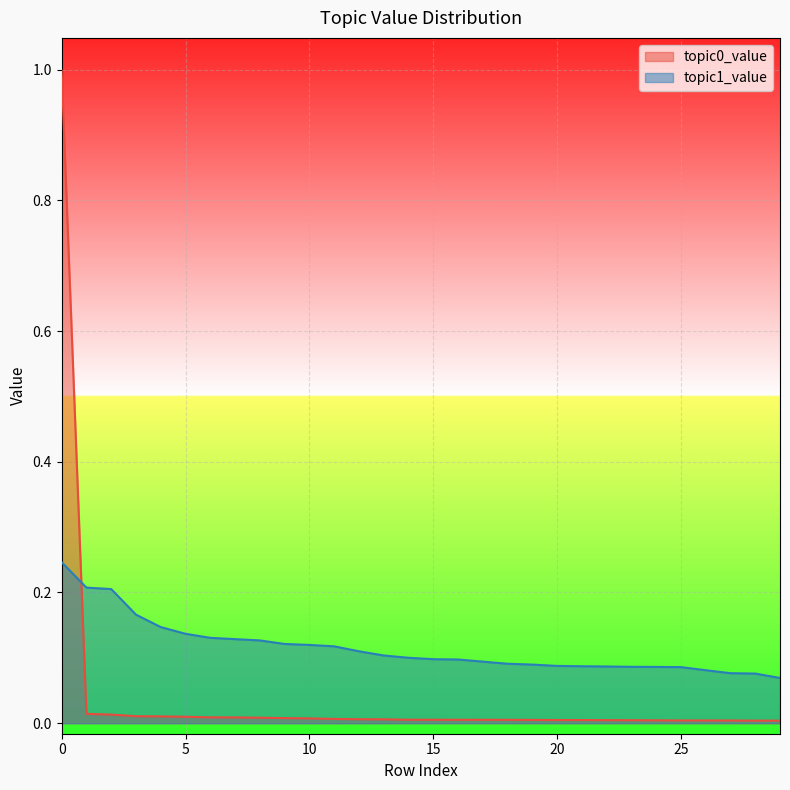

Which series changed the most between 19 and 26?

topic1_value